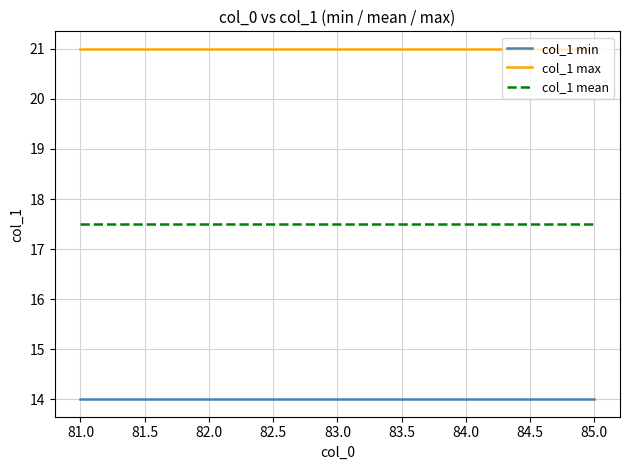

The col_1 min series shows 14.0 at 82.0. True or false?

True